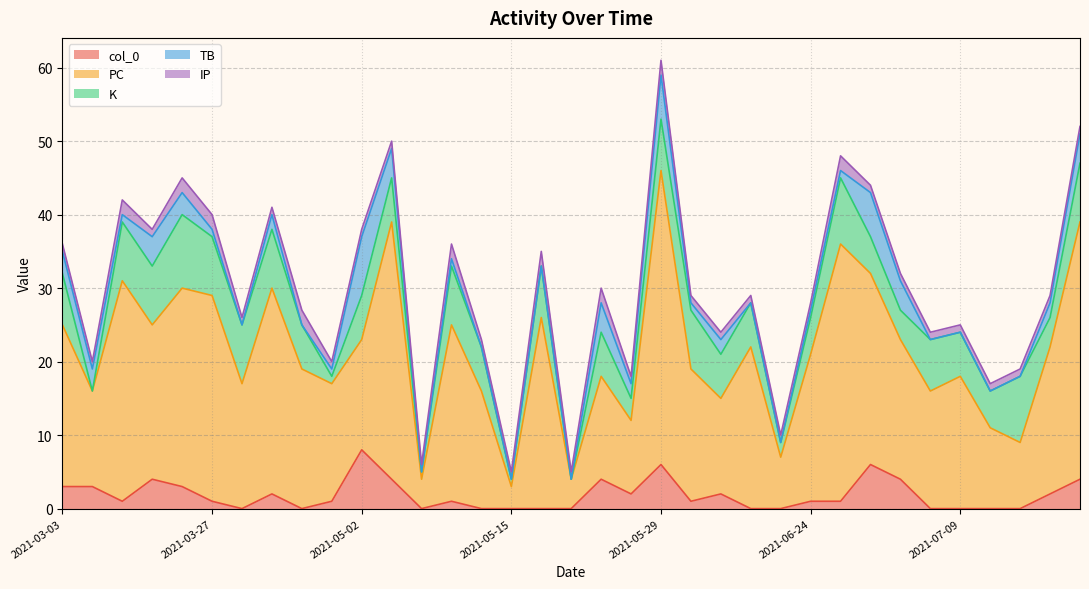

What is the maximum value shown in the chart?

40